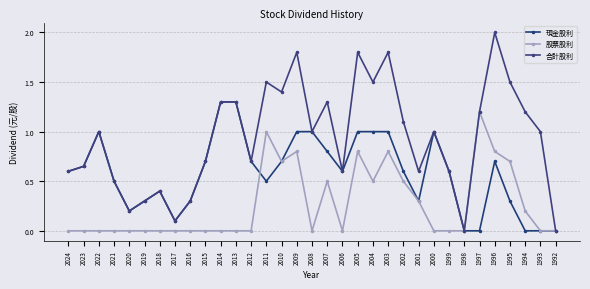

True or false: 合計股利 and 現金股利 intersect in this chart.

False